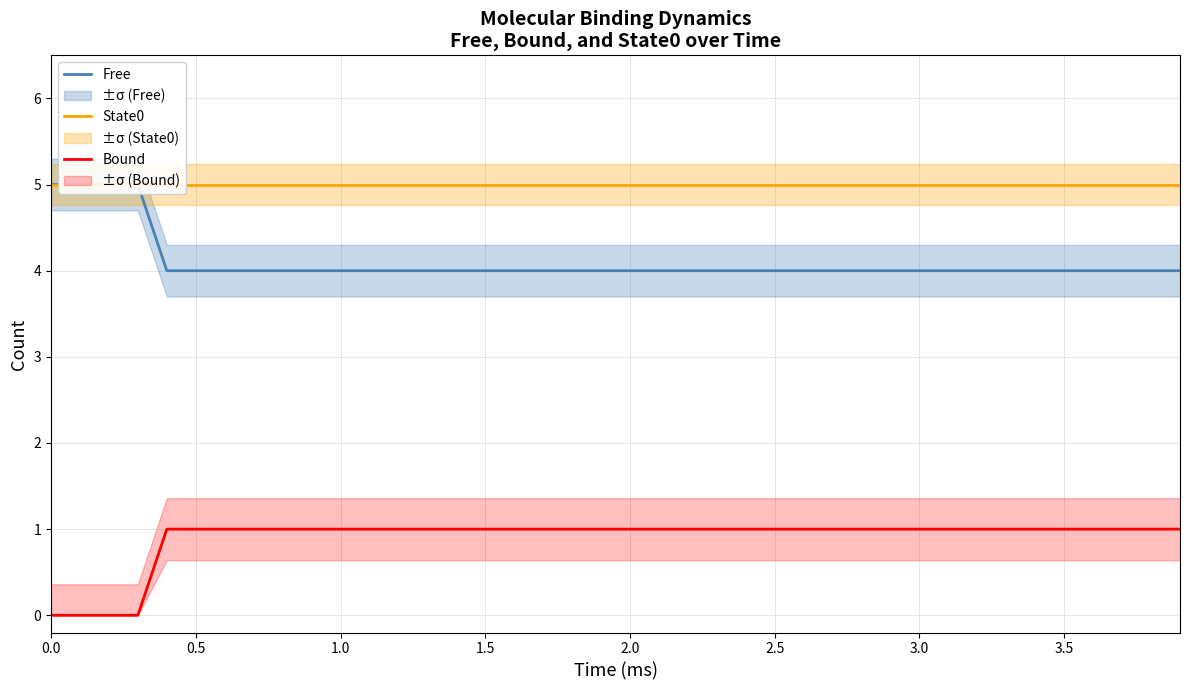

The Free series shows 3 at 2.5. True or false?

False